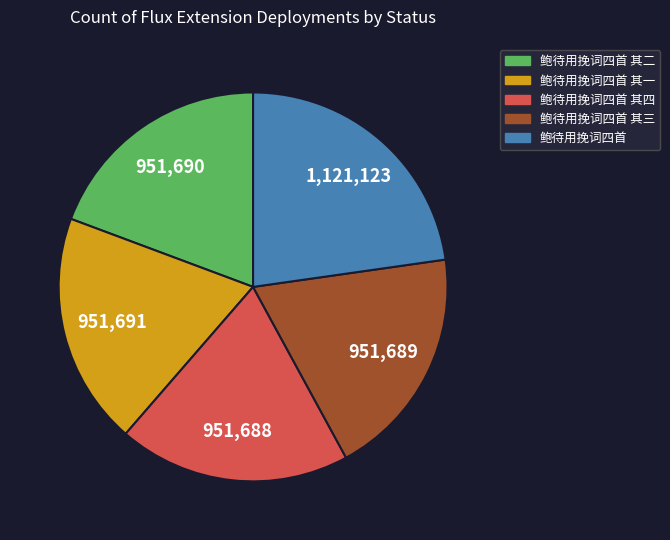

Is there a majority slice in this chart?

No